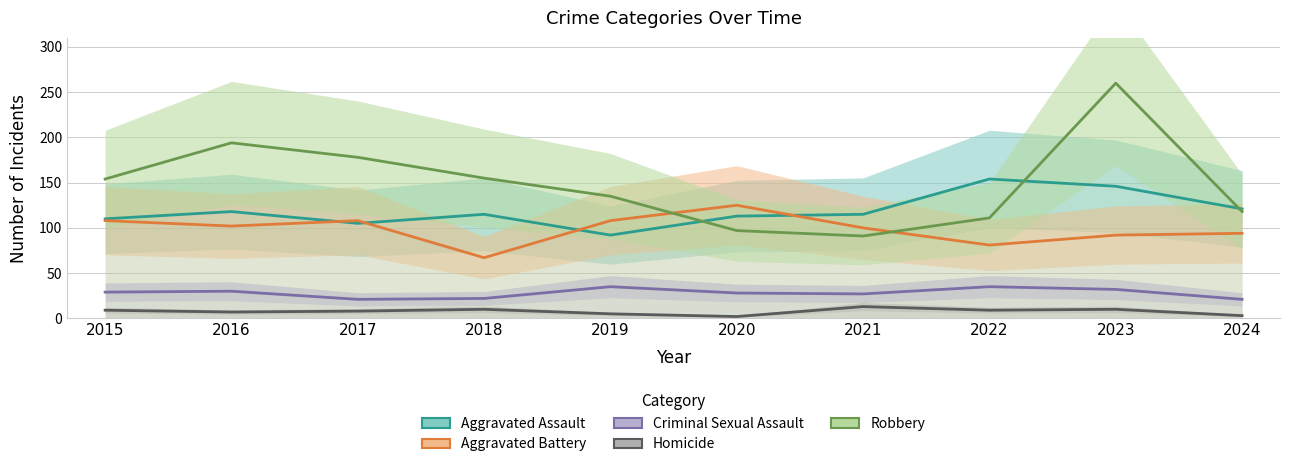

Reading left to right, what are all the values shown in this chart?

Aggravated Assault: 110	118	105	115	92	113	115	154	146	121
Aggravated Battery: 108	102	108	67	108	125	100	81	92	94
Criminal Sexual Assault: 29	30	21	22	35	28	27	35	32	21
Homicide: 9	7	8	10	5	2	13	9	10	3
Robbery: 154	194	178	155	135	97	91	111	260	118